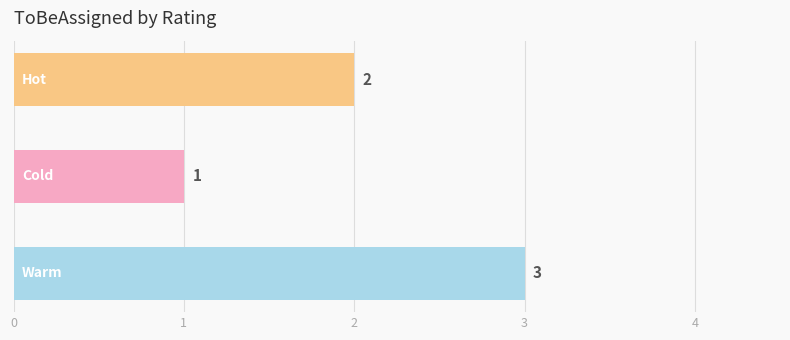

What is the greatest value displayed?

3